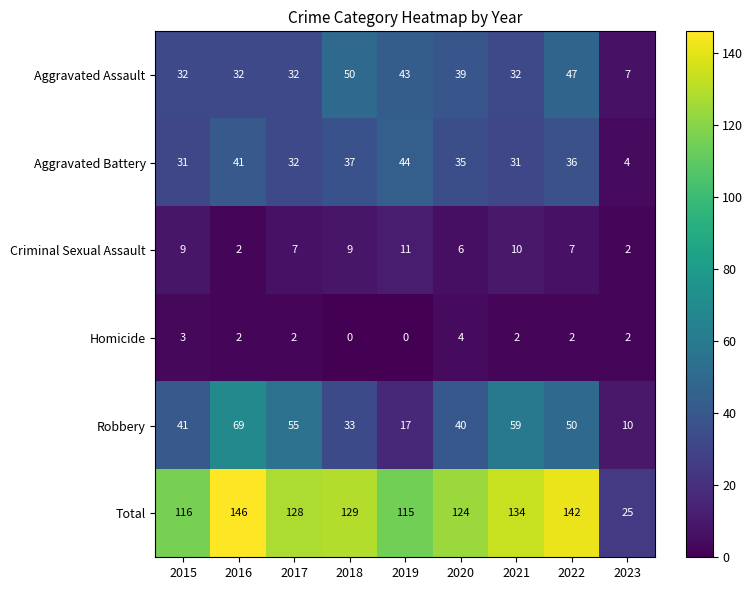

What is the difference between the maximum and minimum values in the Robbery series?

59